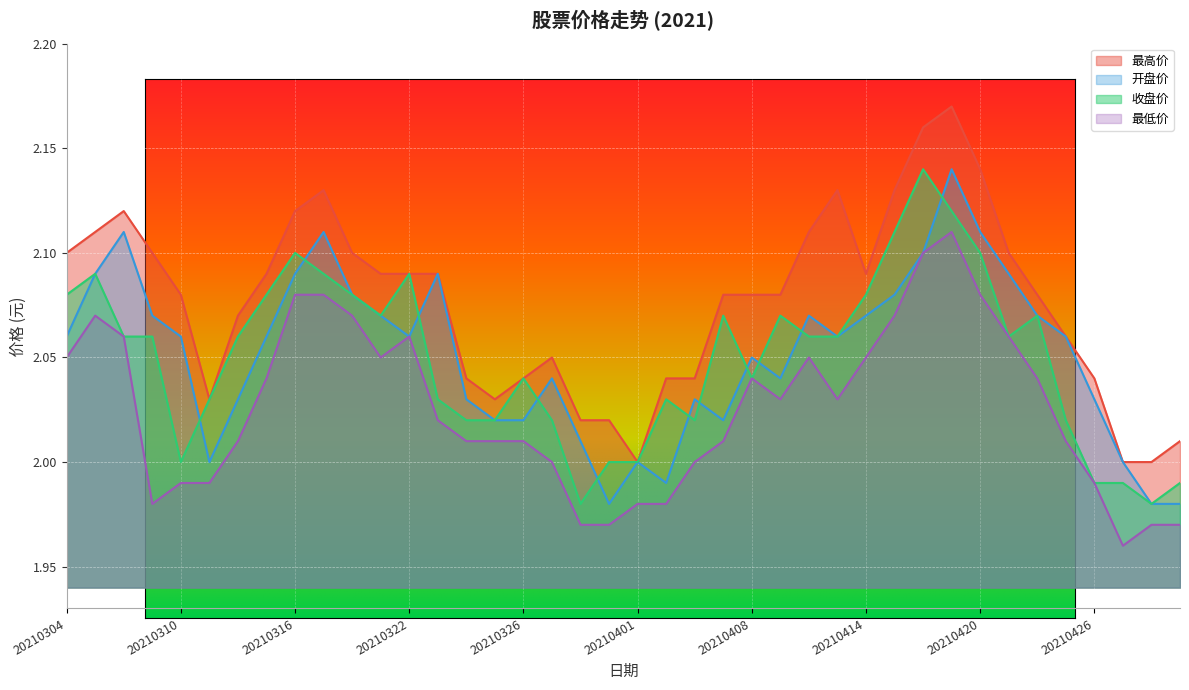

Where is the first local maximum for 收盘价?

20210305